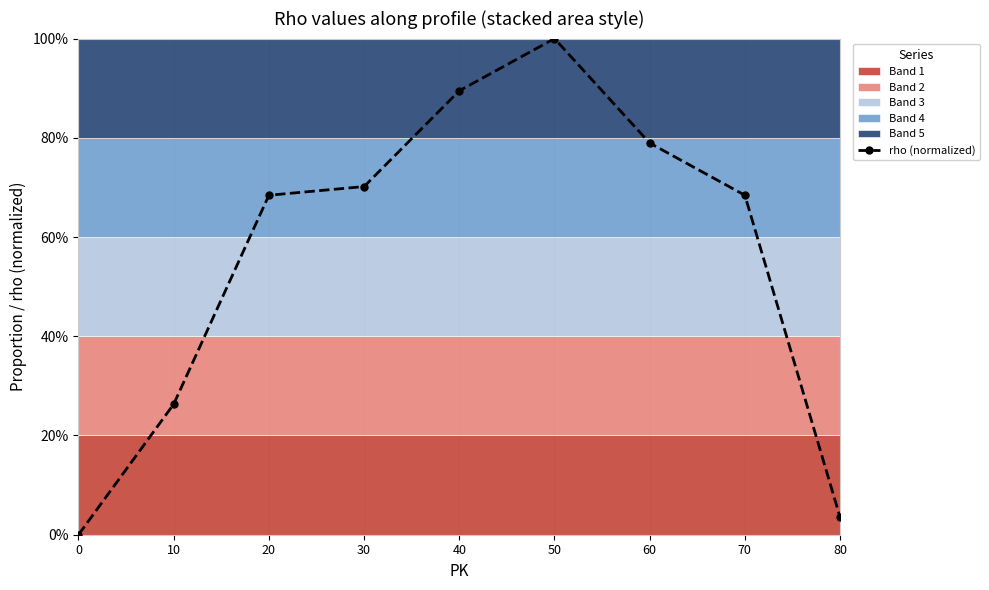

How many lines are shown in the chart?

1